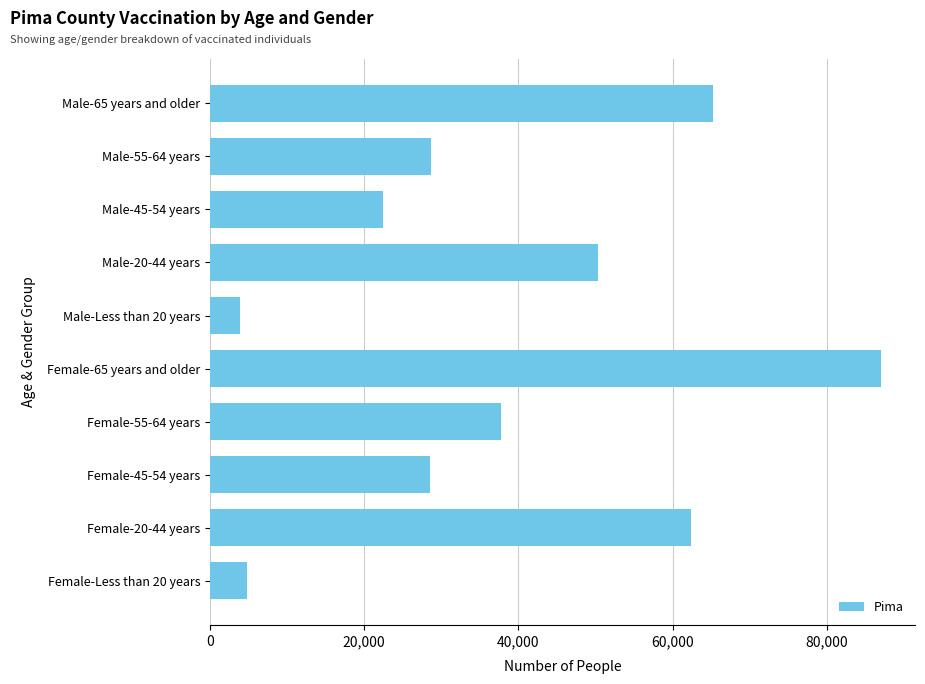

What is the maximum value shown in the chart?

87087